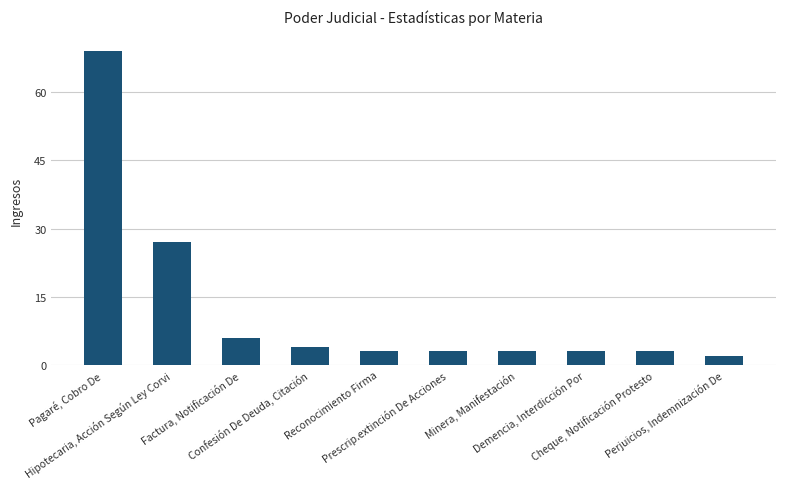

What is the sum of the values at Prescrip.extinción De Acciones and Perjuicios, Indemnización De?

5